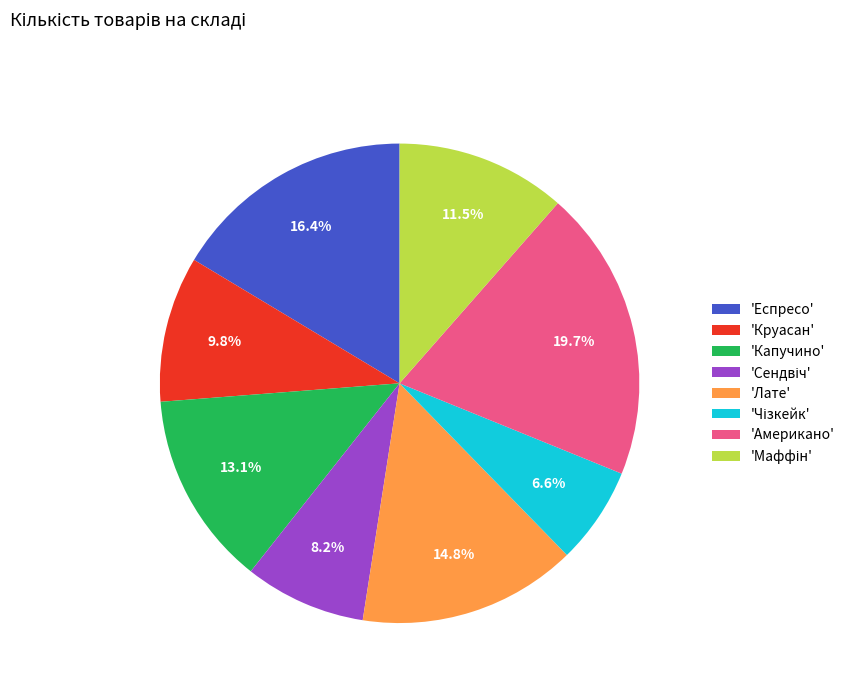

Count the number of slices in the pie.

8